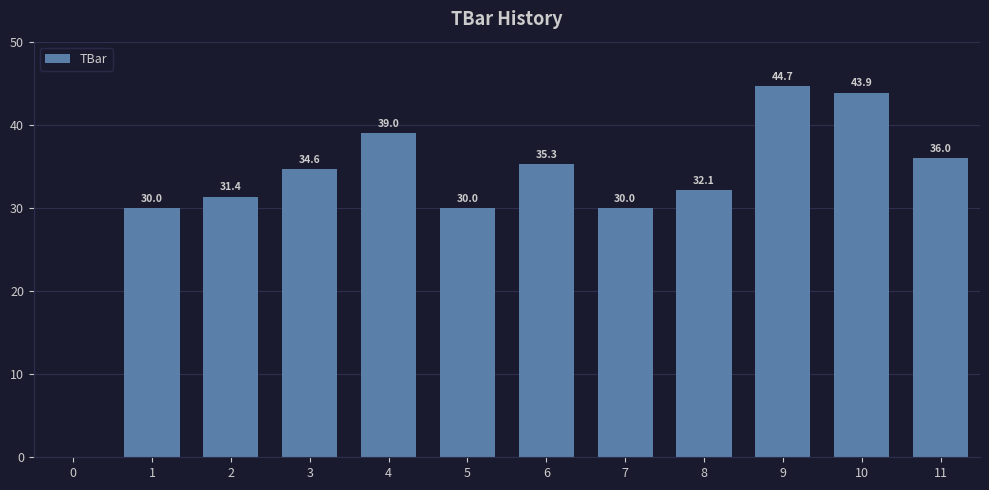

Where does the data first go above 34?

3